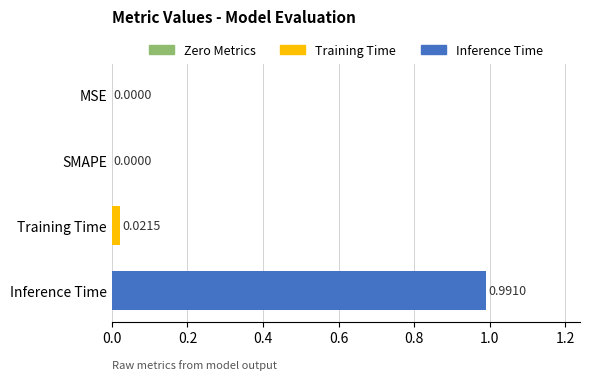

Which category has the highest value across all series?

Inference Time